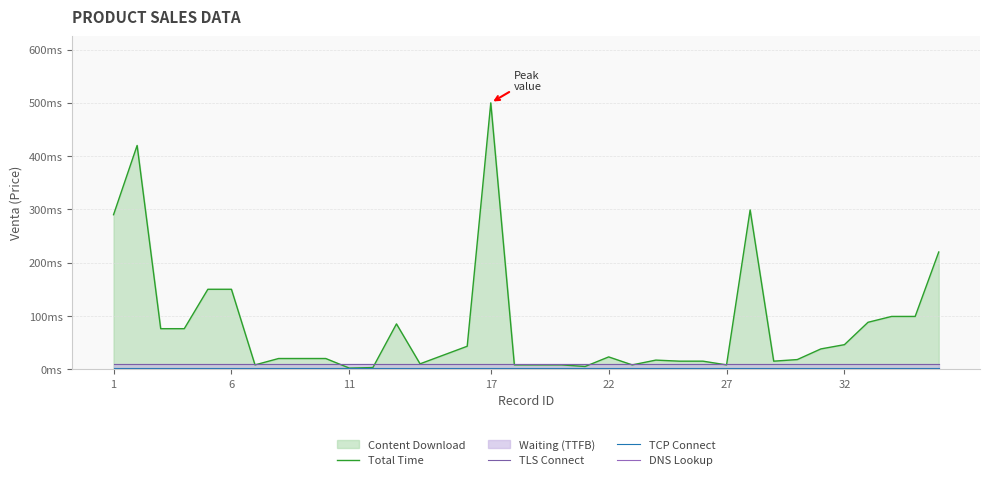

What is the difference between the maximum and minimum values in the Total Time series?

498